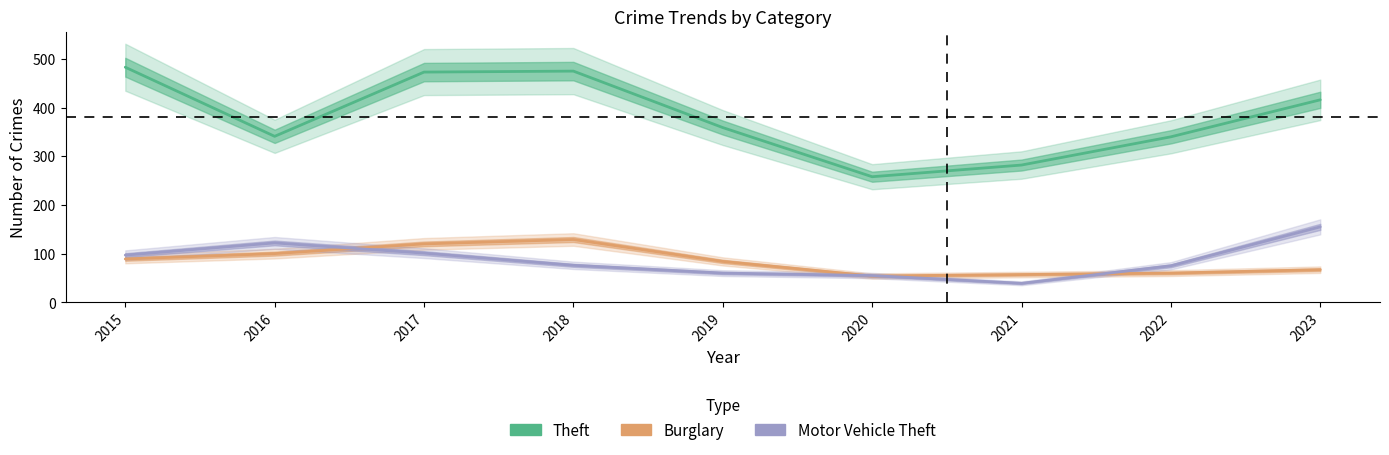

At how many categories does at least one series exceed 425?

3